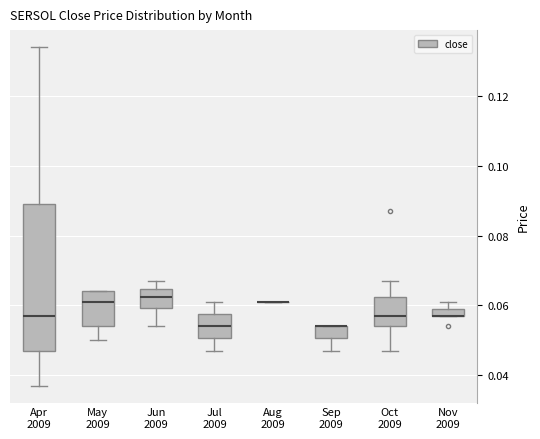

Comparing the boxes themselves (not the whiskers), which one is the tallest?

Apr 2009